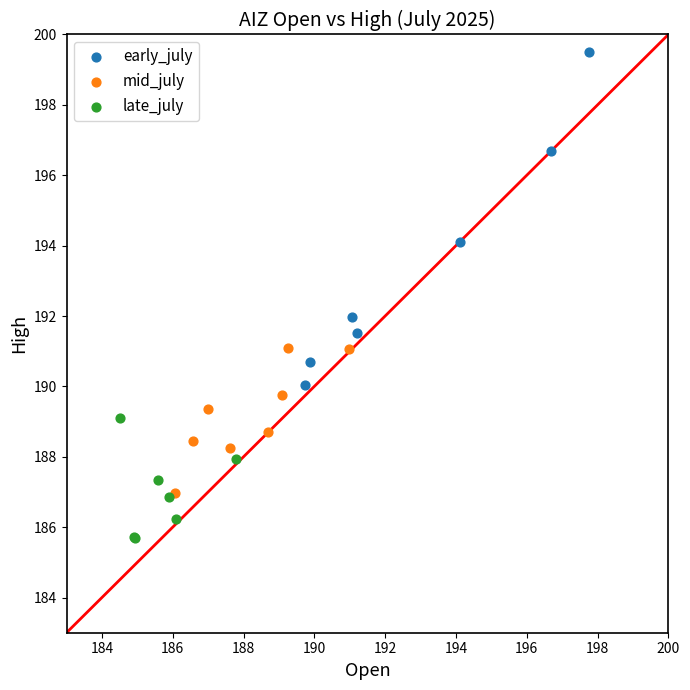

Which series has the largest Y range (max minus min)?

early_july